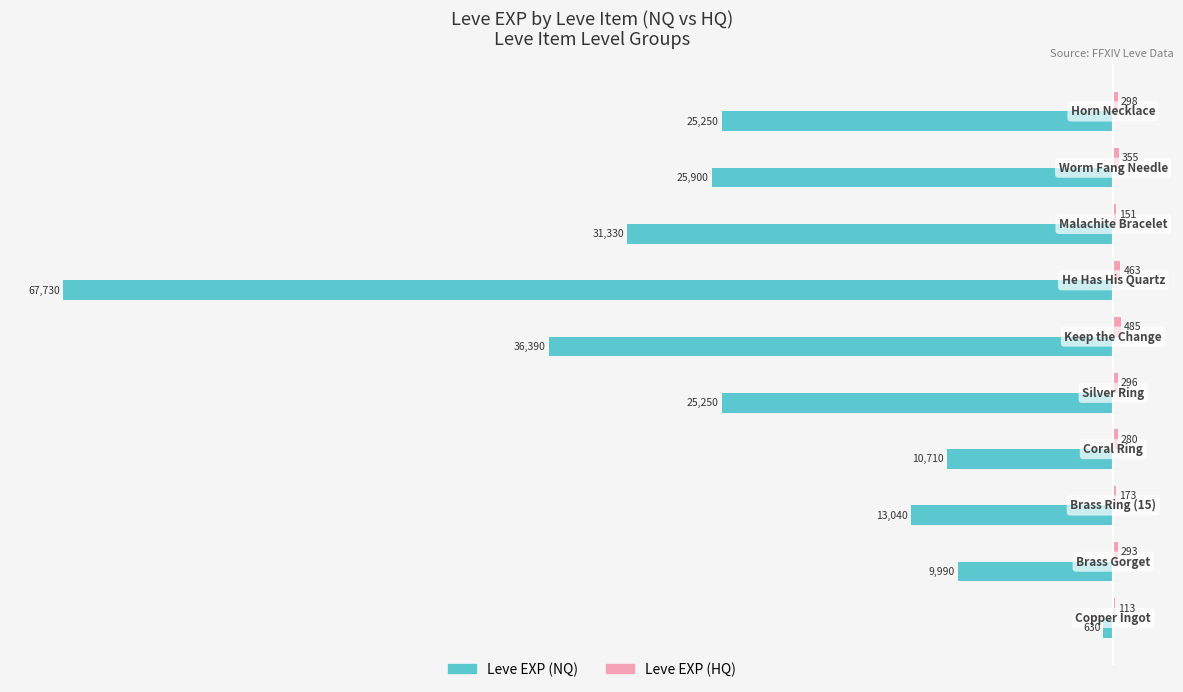

What is the highest value of the Leve EXP (NQ) series?

-630